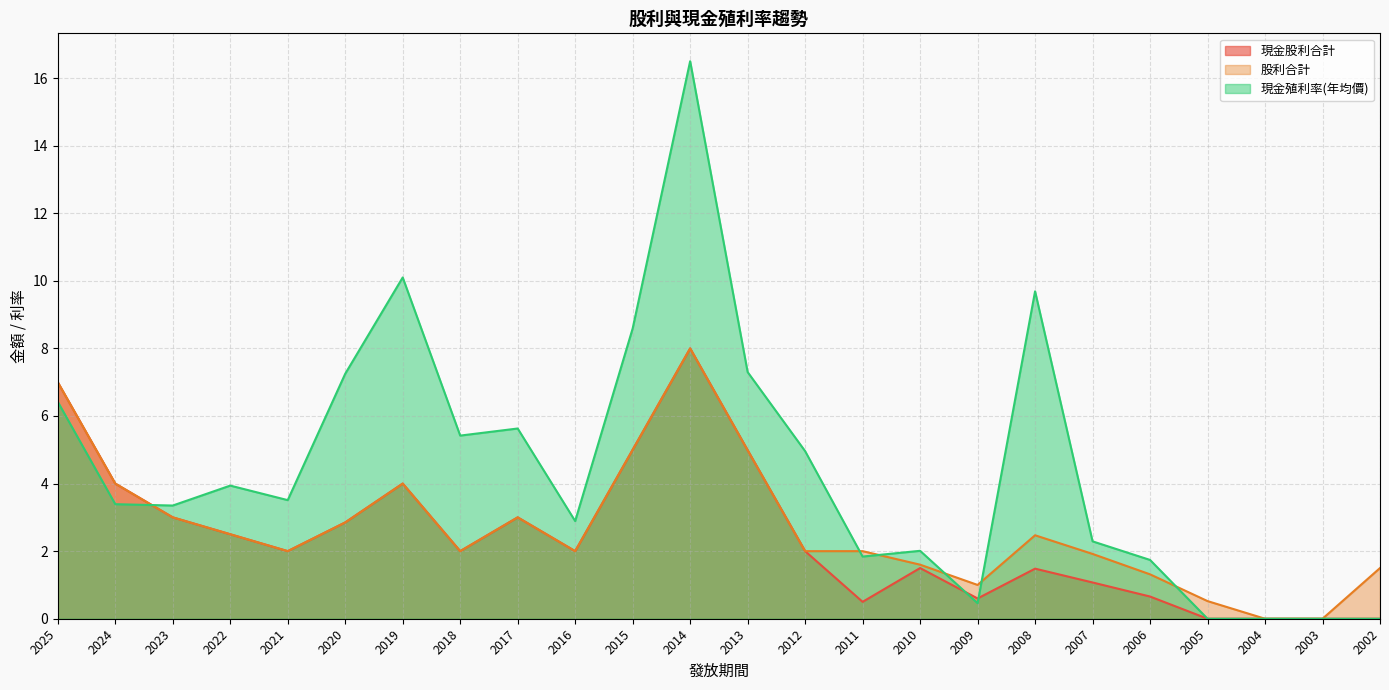

What are all the series names shown in the legend?

現金股利合計, 股利合計, 現金殖利率(年均價)